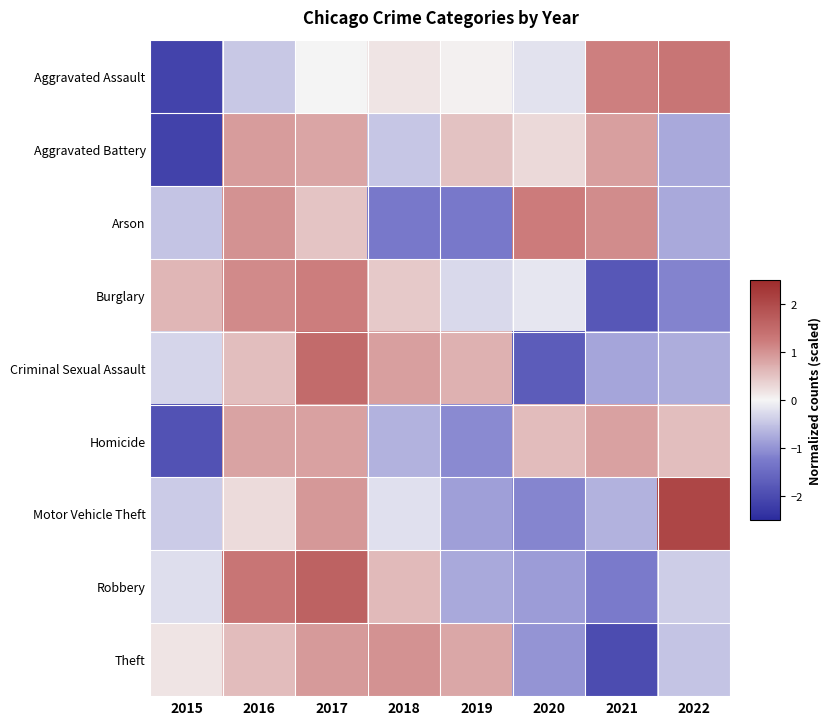

How many categories are shown in the chart?

8